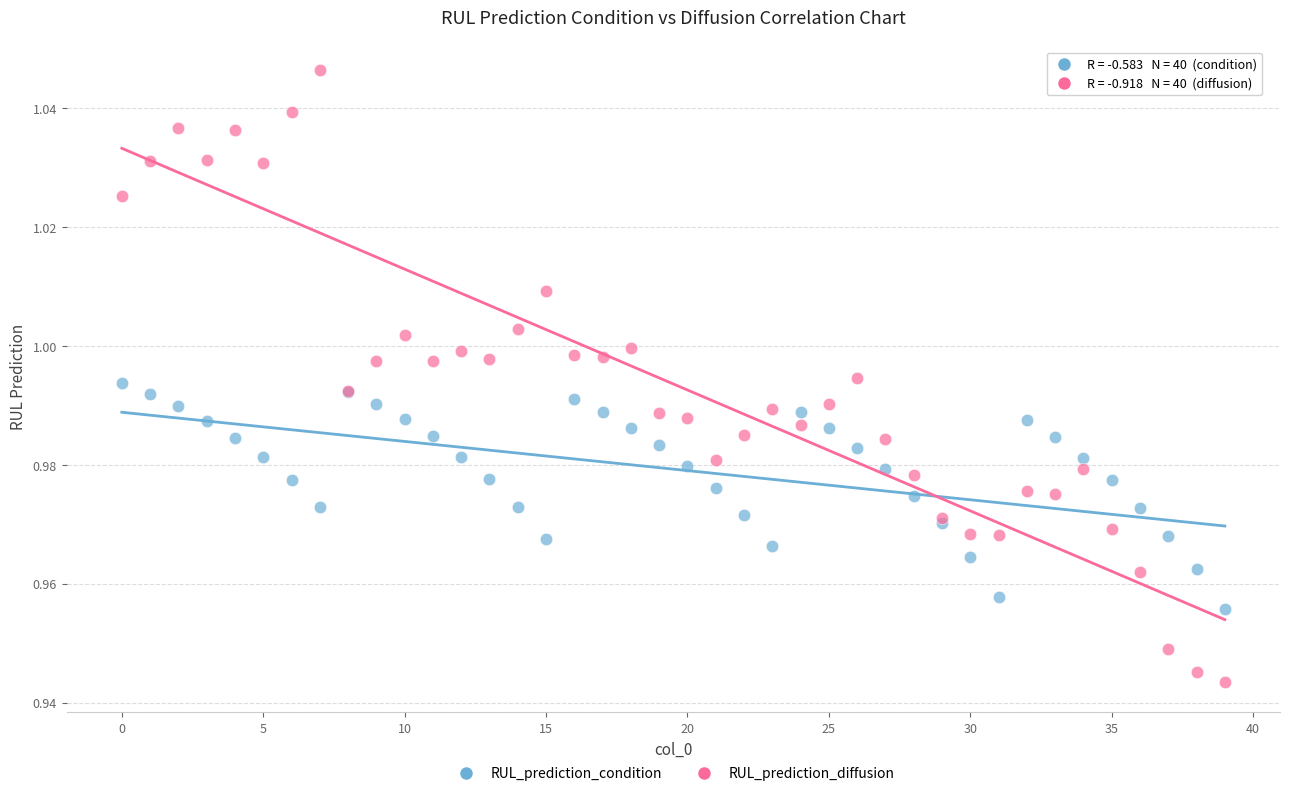

Which series reaches the minimum Y coordinate?

RUL_prediction_diffusion